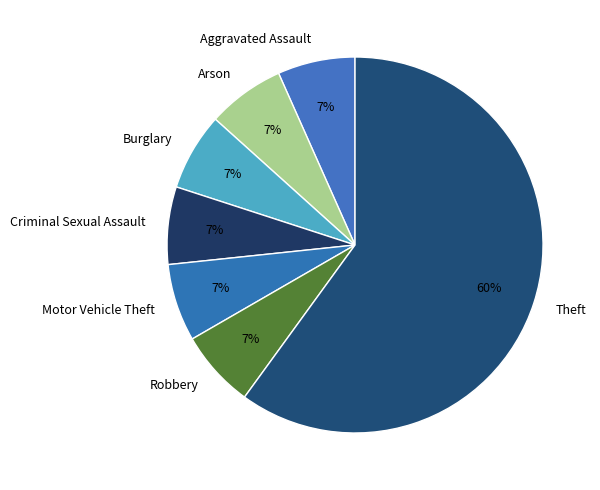

Is the sum of Robbery and Motor Vehicle Theft greater than half?

No